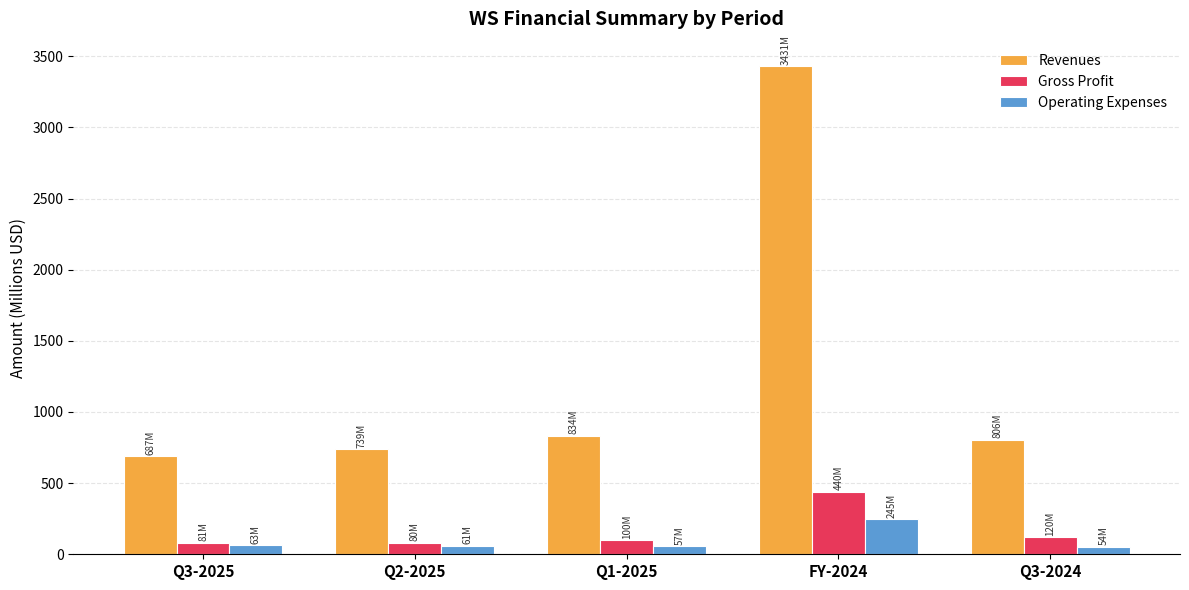

What is the difference between the second highest and minimum values in the Operating Expenses series?

9.1